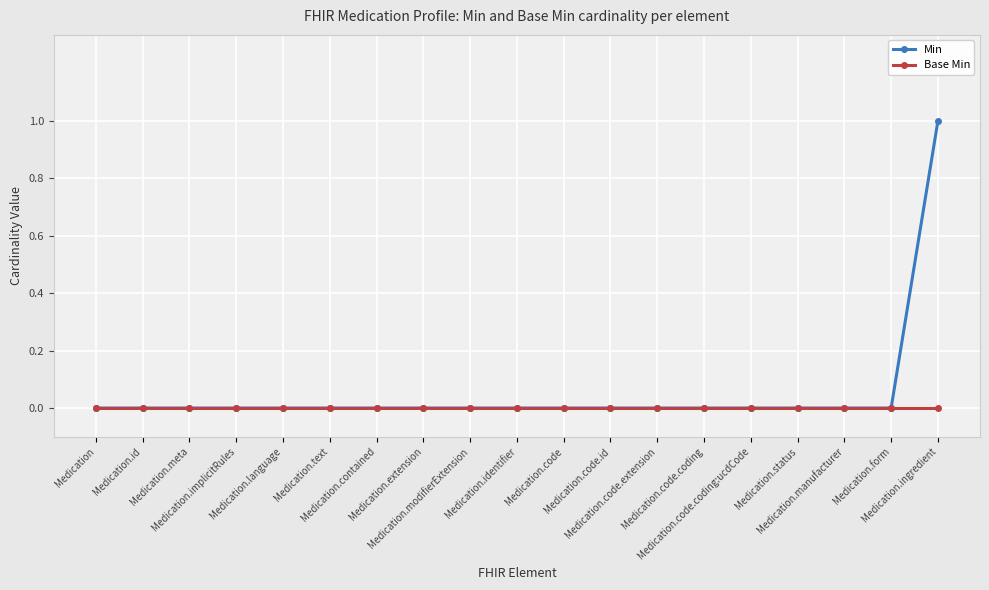

What position from the left is Medication.contained?

7